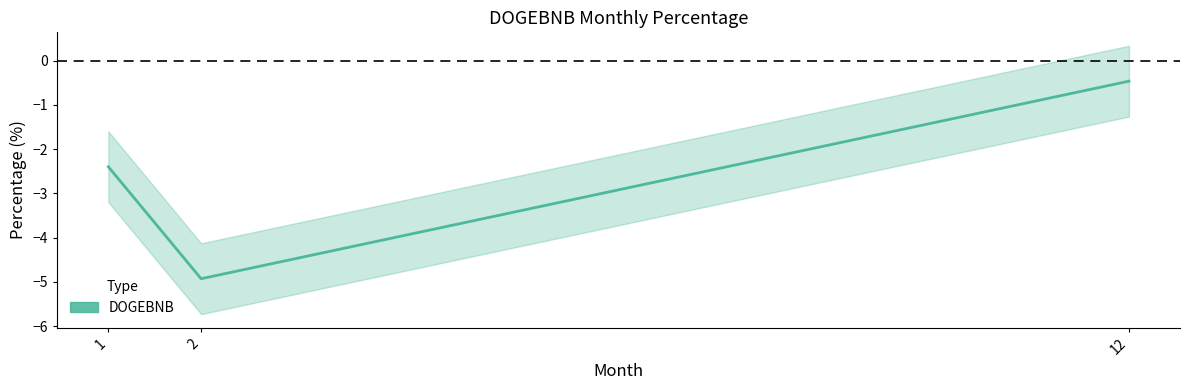

Which category has the highest value across all series?

12